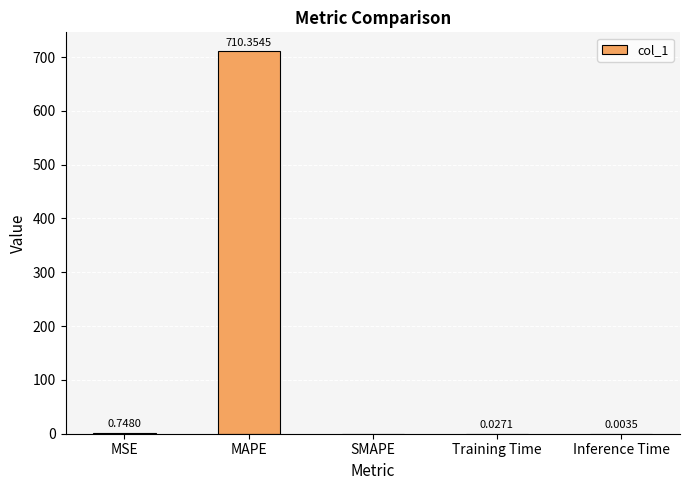

Between Training Time and SMAPE, which is larger?

Training Time